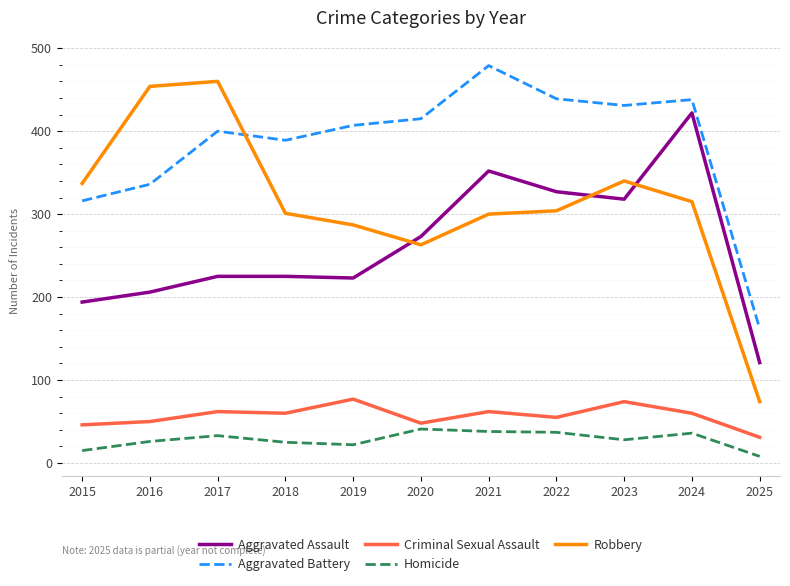

At which category does the chart reach its peak across all series?

2021